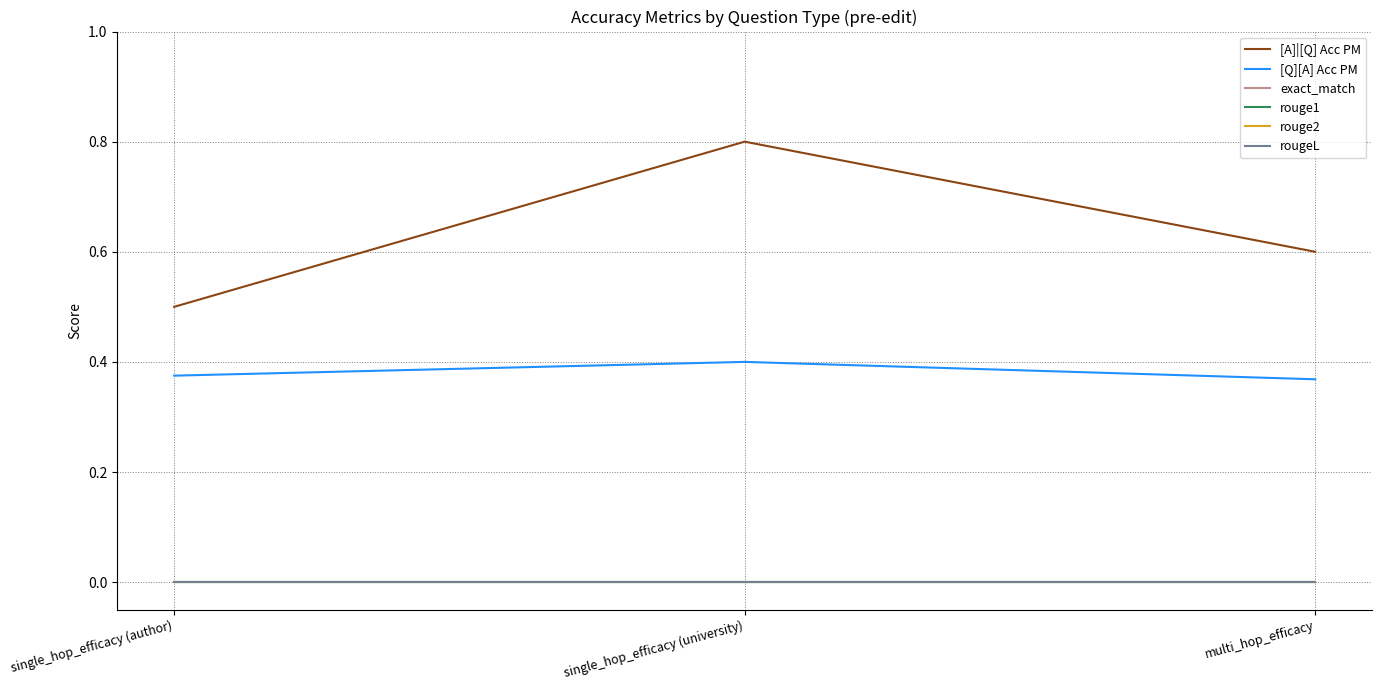

What position from the left is single_hop_efficacy (author)?

1